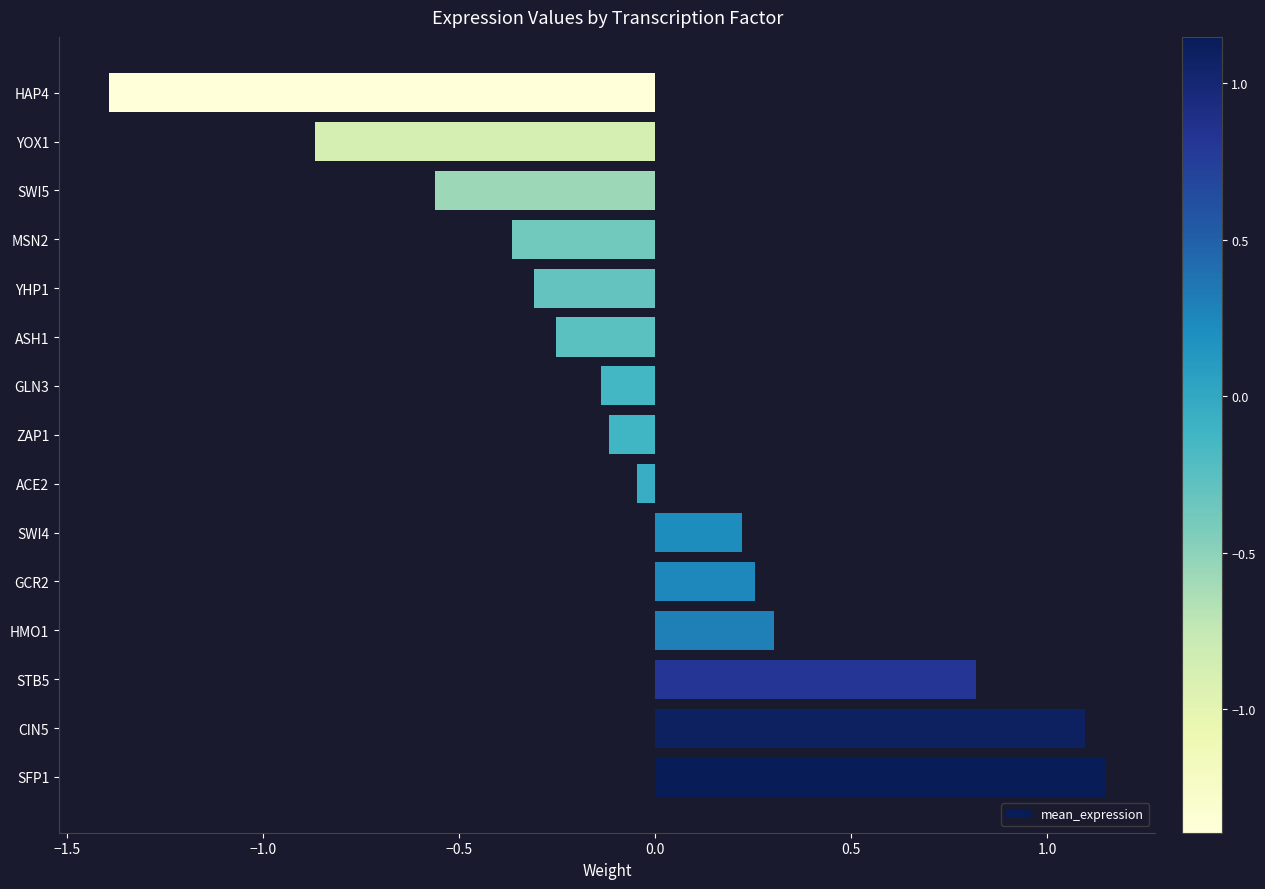

Read the value at HAP4.

-1.4